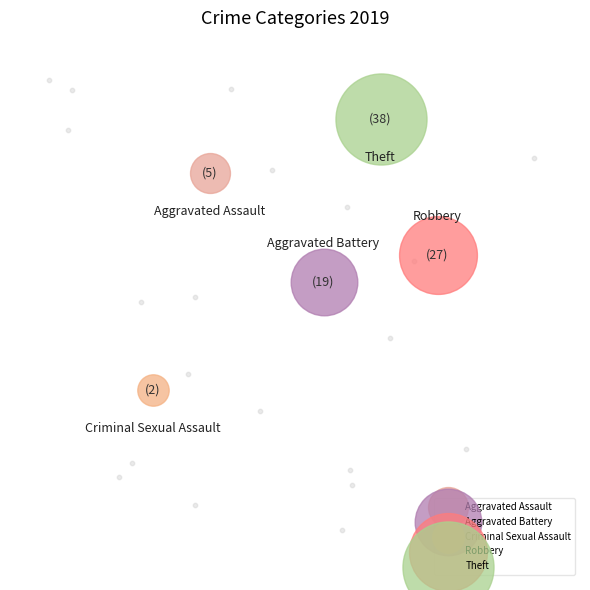

To the nearest percent, what is the combined percentage of Criminal Sexual Assault and Theft?

44%